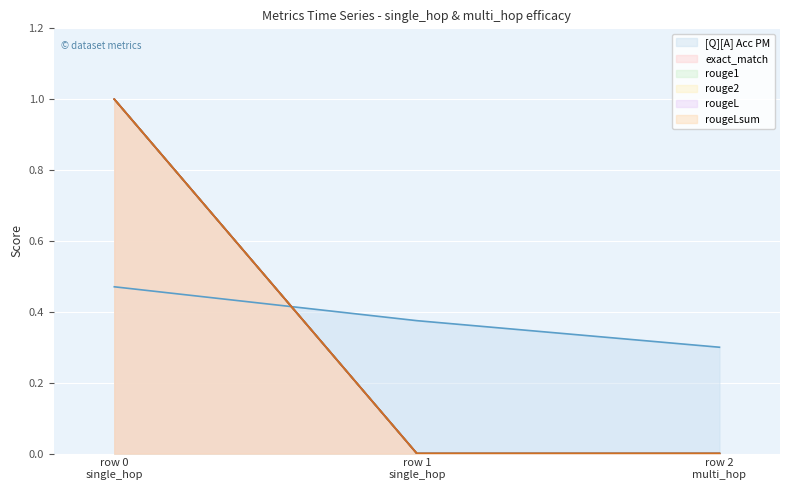

What are all the series names shown in the legend?

[Q][A] Acc PM, exact_match, rouge1, rouge2, rougeL, rougeLsum